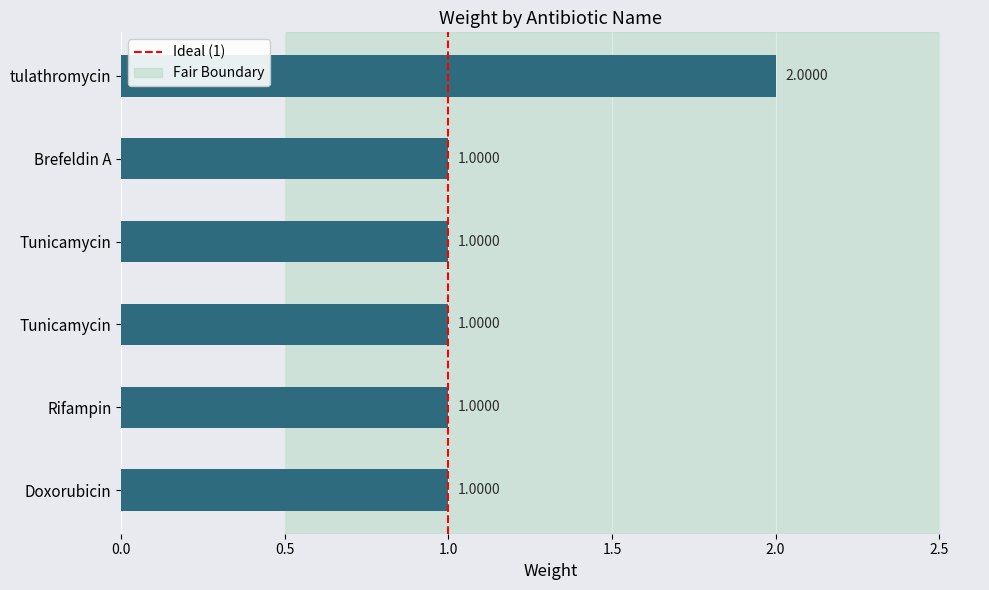

How many values exceed 1?

1